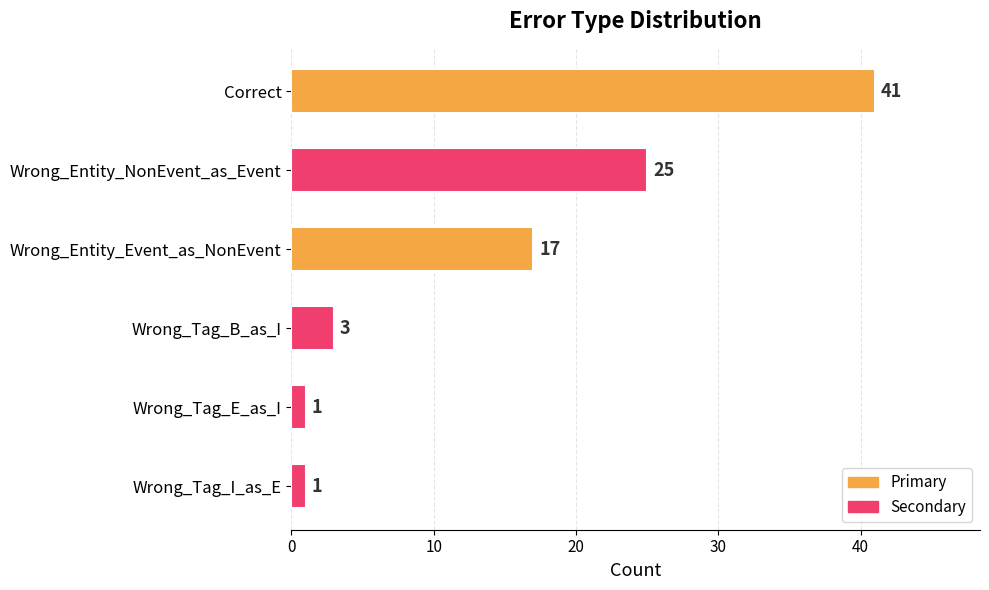

What position from the bottom is Correct?

6